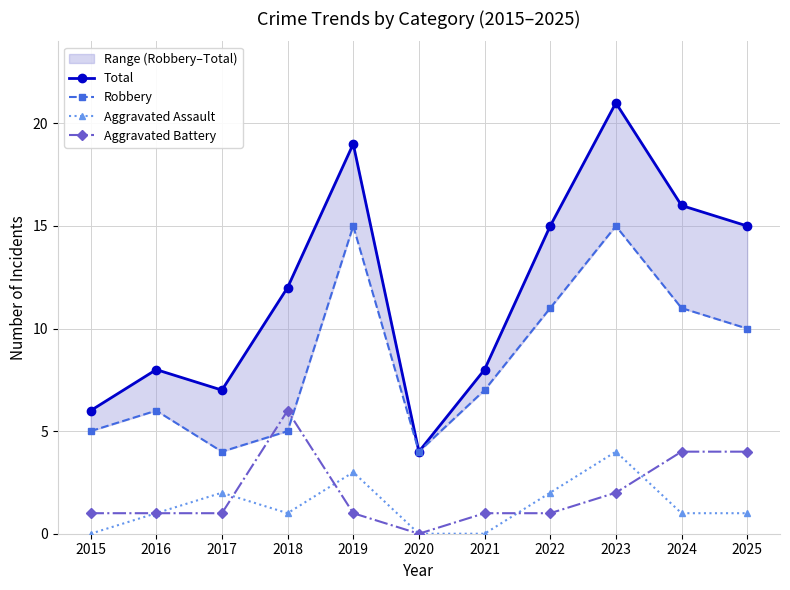

In Aggravated Battery, how many points are higher than both neighbors (excluding endpoints)?

1